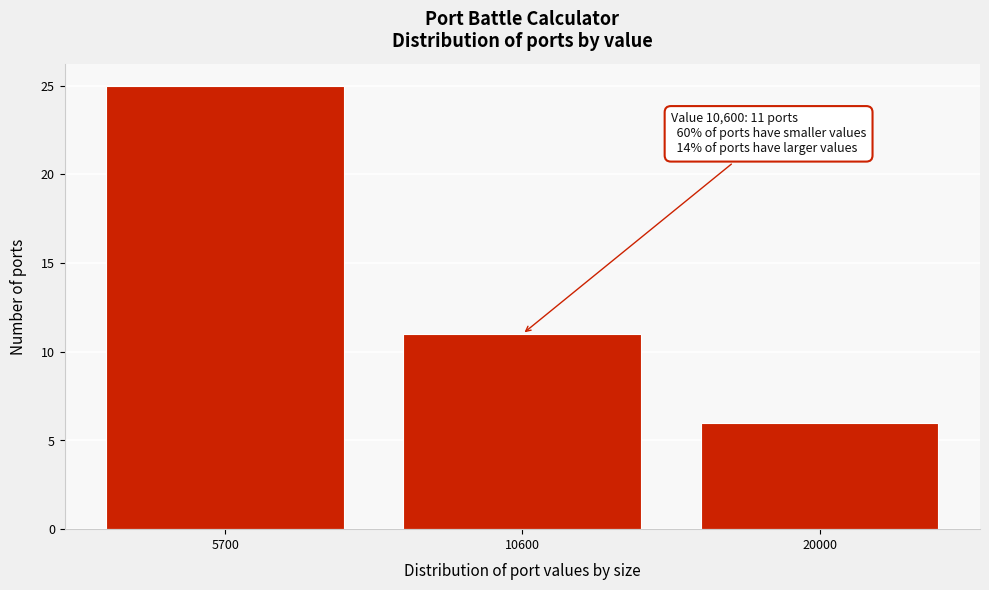

Reading left to right, transcribe all the data shown in this chart.

25	11	6